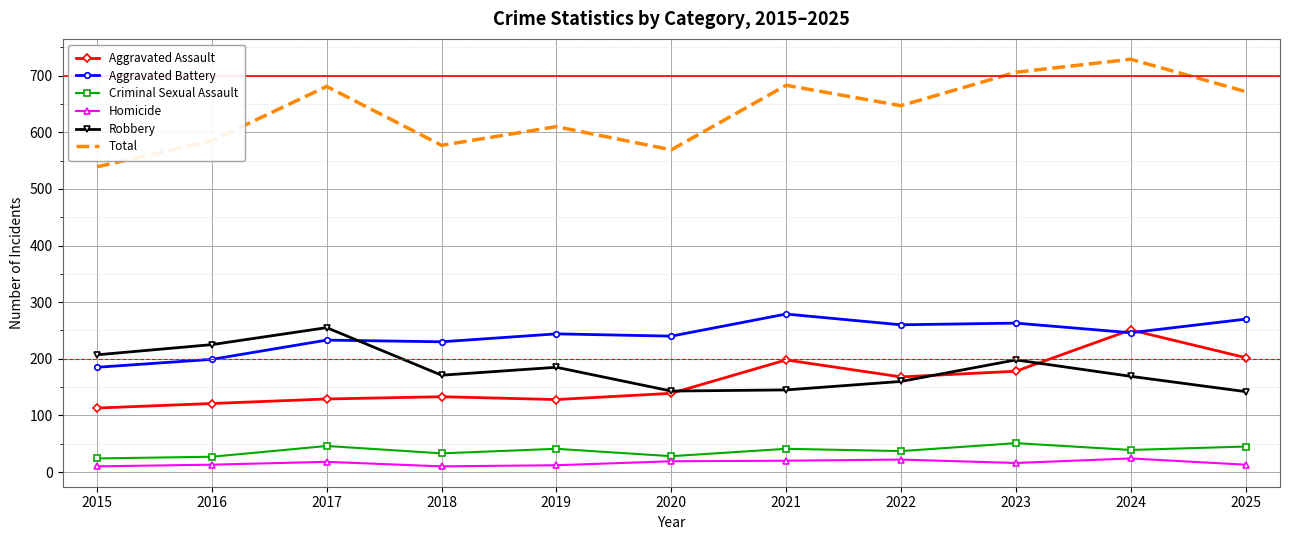

The Robbery series shows 69 at 2023. True or false?

False